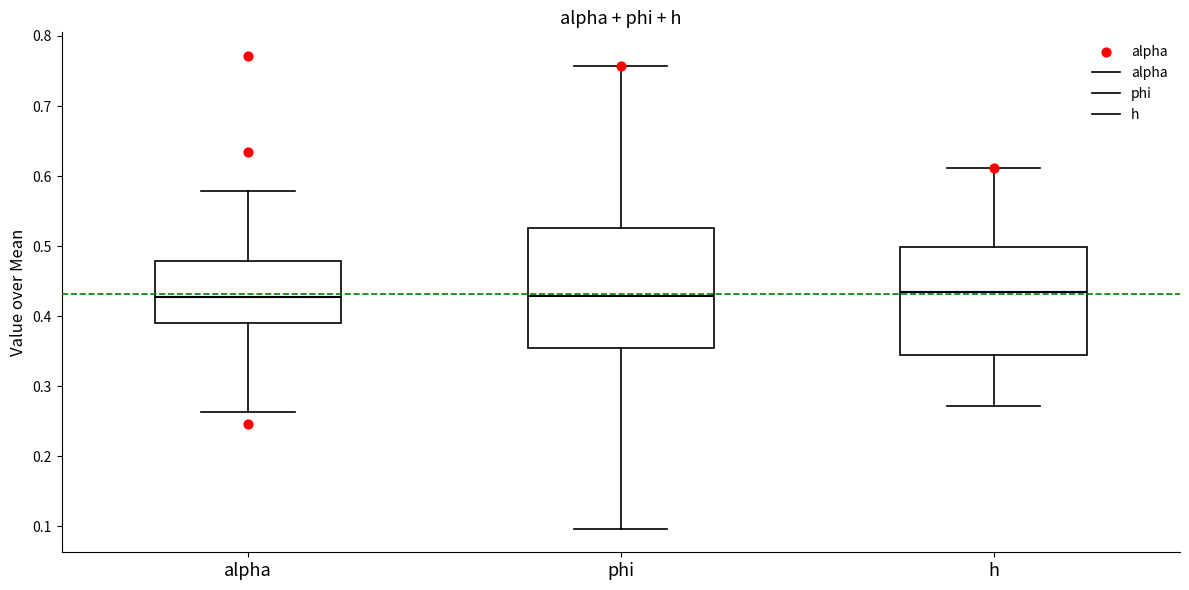

Reading left to right, read every box against the y-axis: the position of its median line, the range the box covers, and the ends of its whiskers. The values are not printed on the chart, so give them approximately, as read against the axis.

alpha: median 0.43, box 0.39 to 0.48, whiskers 0.26 to 0.58
phi: median 0.43, box 0.35 to 0.53, whiskers 0.10 to 0.76
h: median 0.43, box 0.34 to 0.50, whiskers 0.27 to 0.61